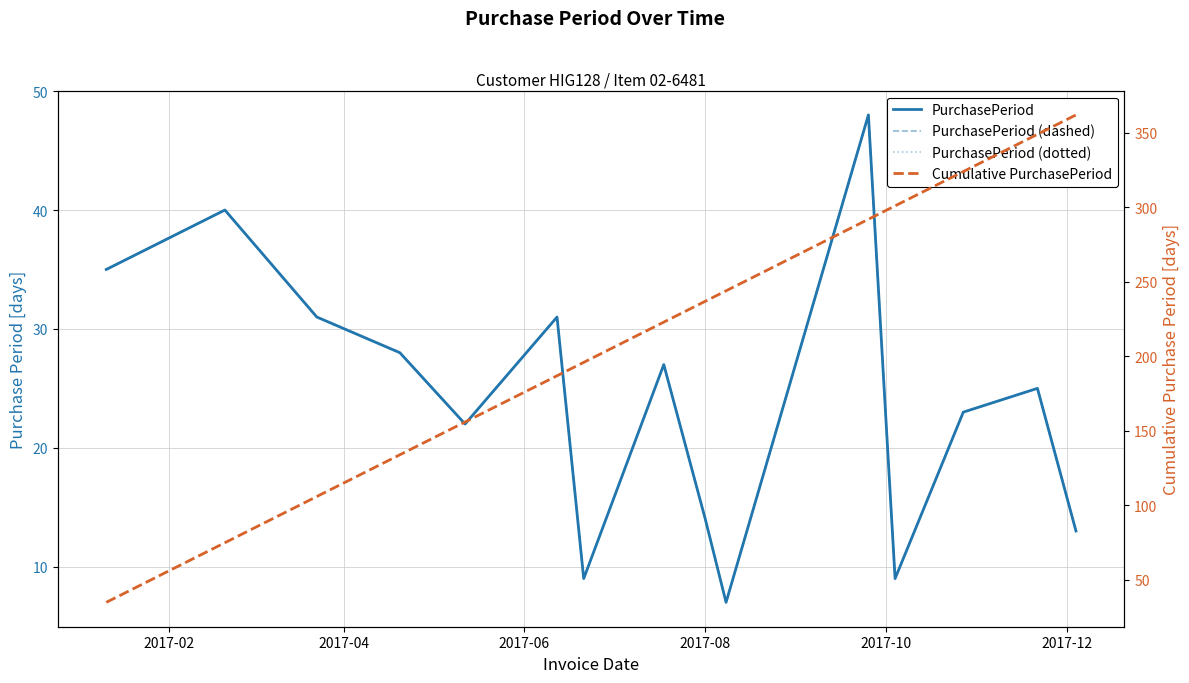

True or false: PurchasePeriod and PurchasePeriod (dashed) intersect in this chart.

False